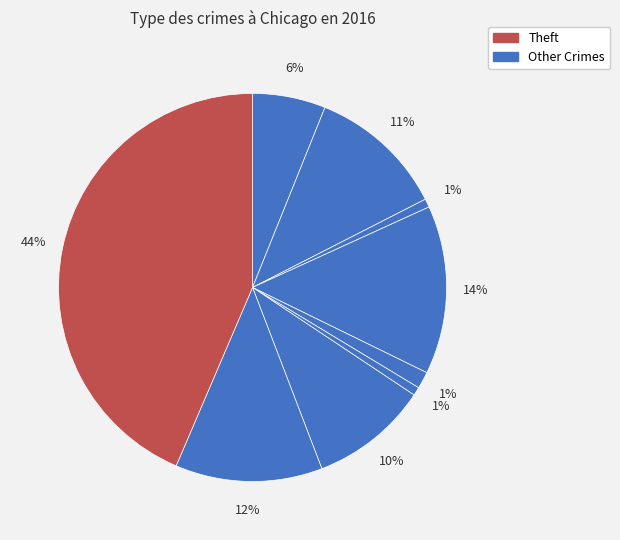

How many segments does this pie chart have?

9